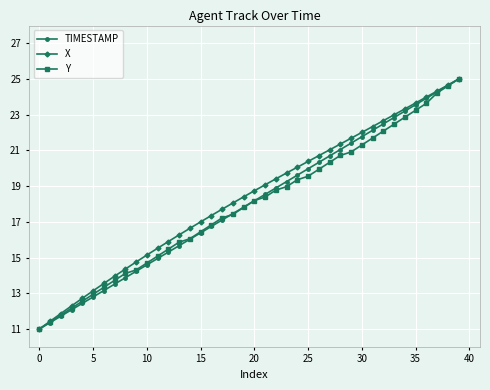

What is the greatest value displayed?

25.0